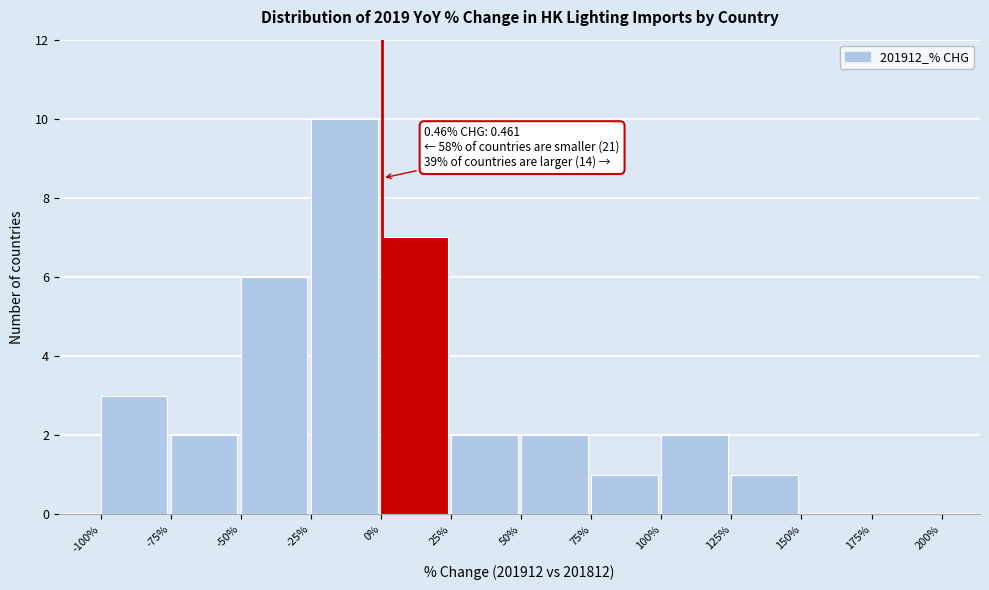

Which range on the x-axis has the tallest bar?

-25% to 0%